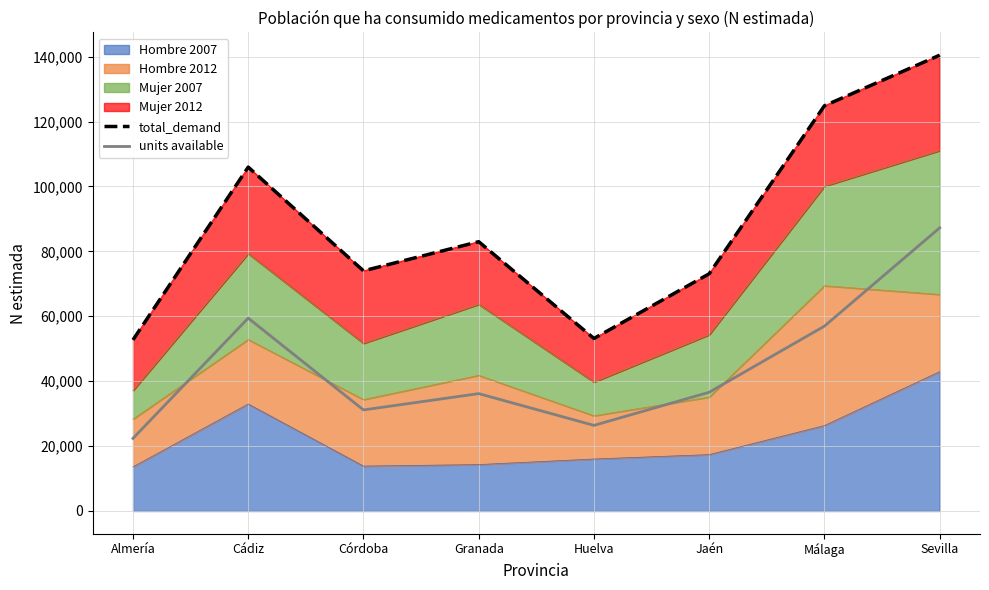

What is the sum of the units available values at Huelva and Málaga?

83334